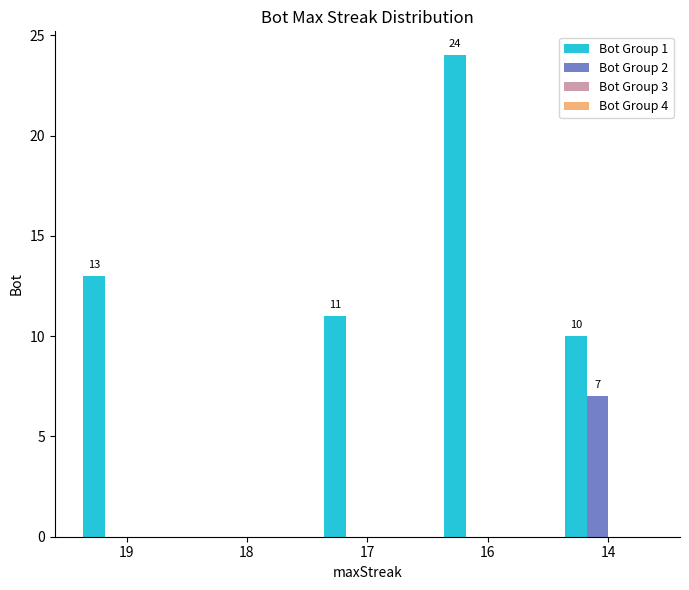

At which category is the sum across all series the highest?

16